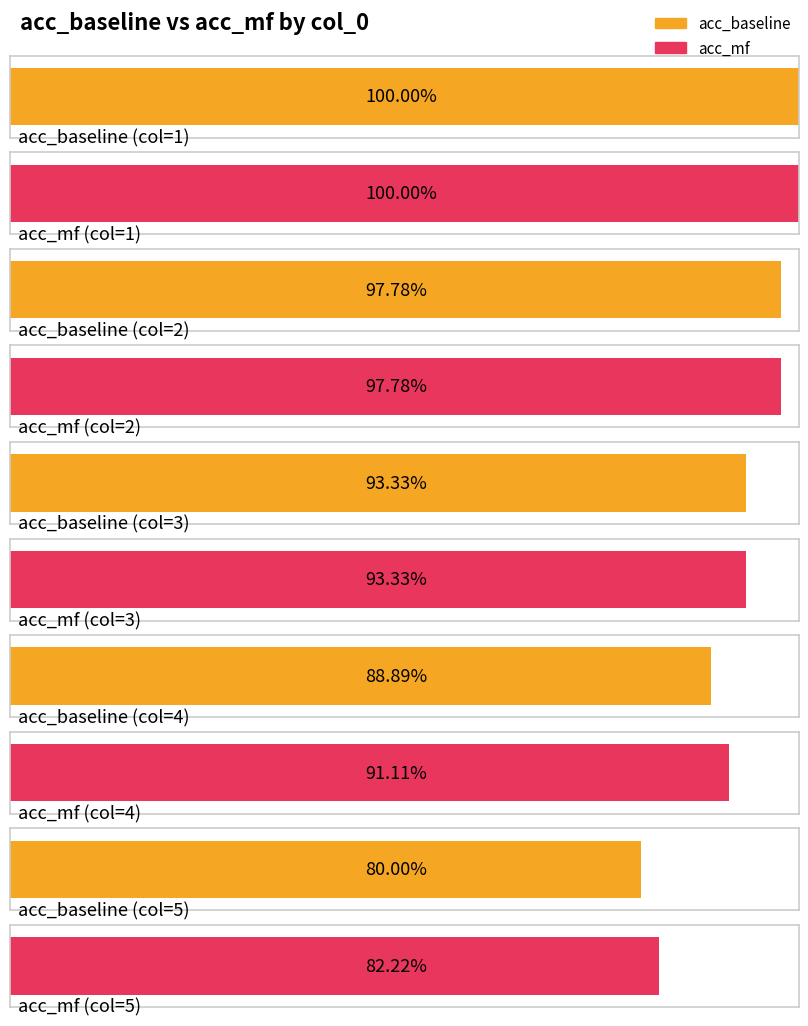

Is it true that acc_mf equals 1.0 at 1?

True